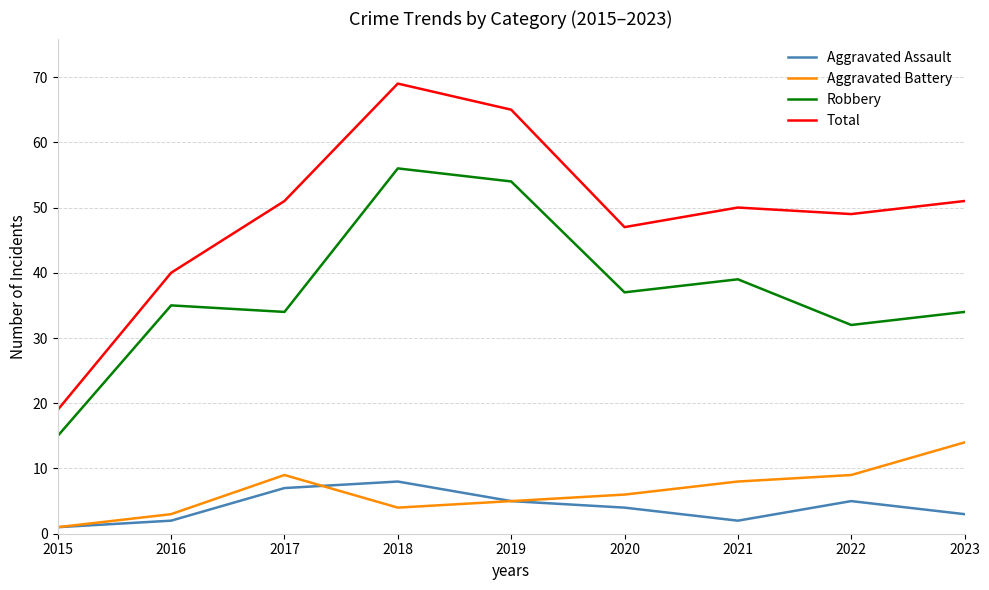

True or false: Total and Aggravated Battery cross at least once.

False